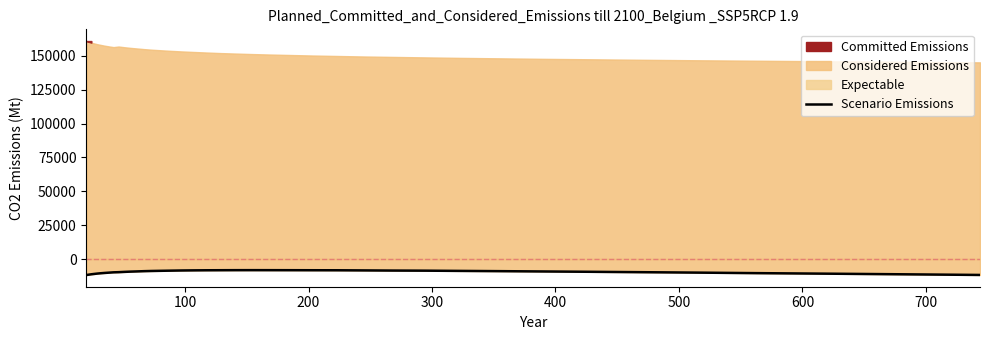

Does the chart display data point markers on the line(s)?

No